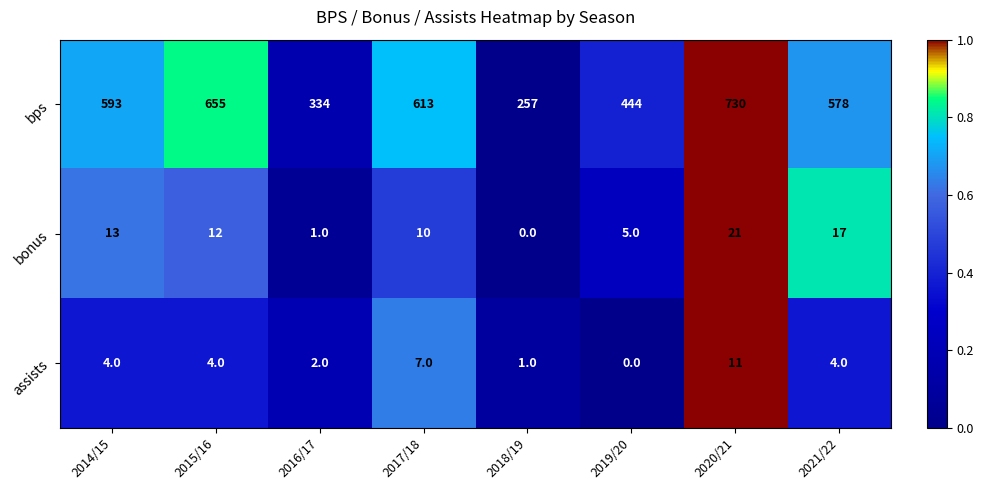

At which category is the sum across all series the highest?

2020/21